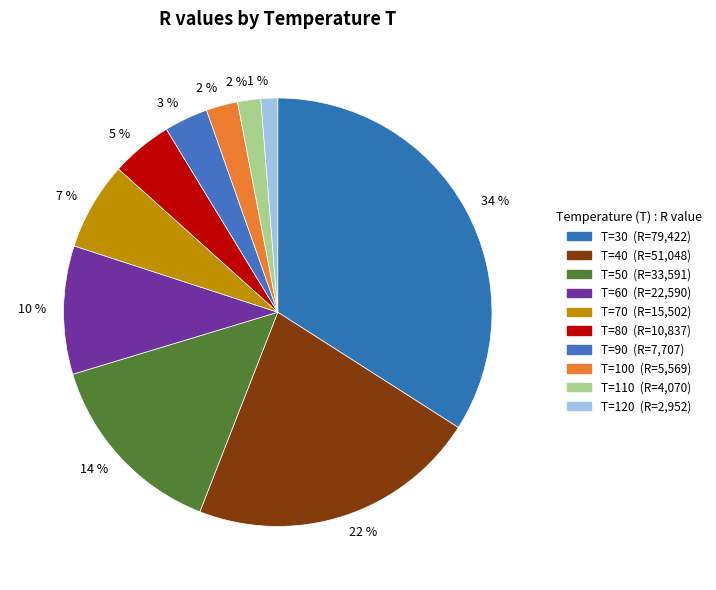

Rank the categories by value from lowest to highest.

120, 110, 100, 90, 80, 70, 60, 50, 40, 30